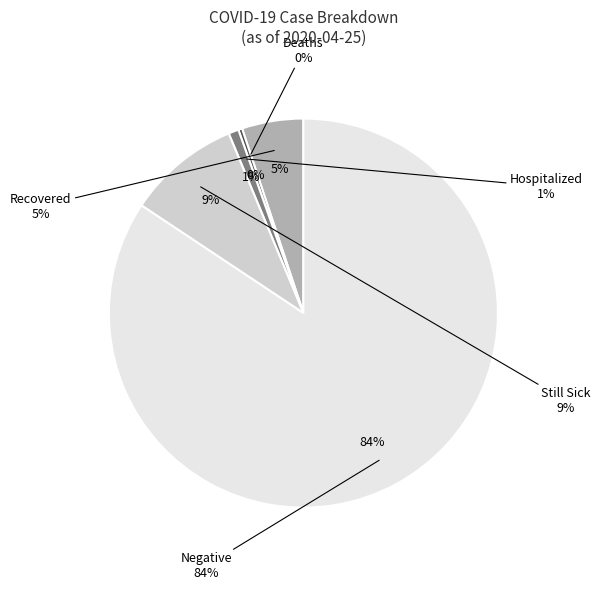

Is there a majority slice in this chart?

Yes